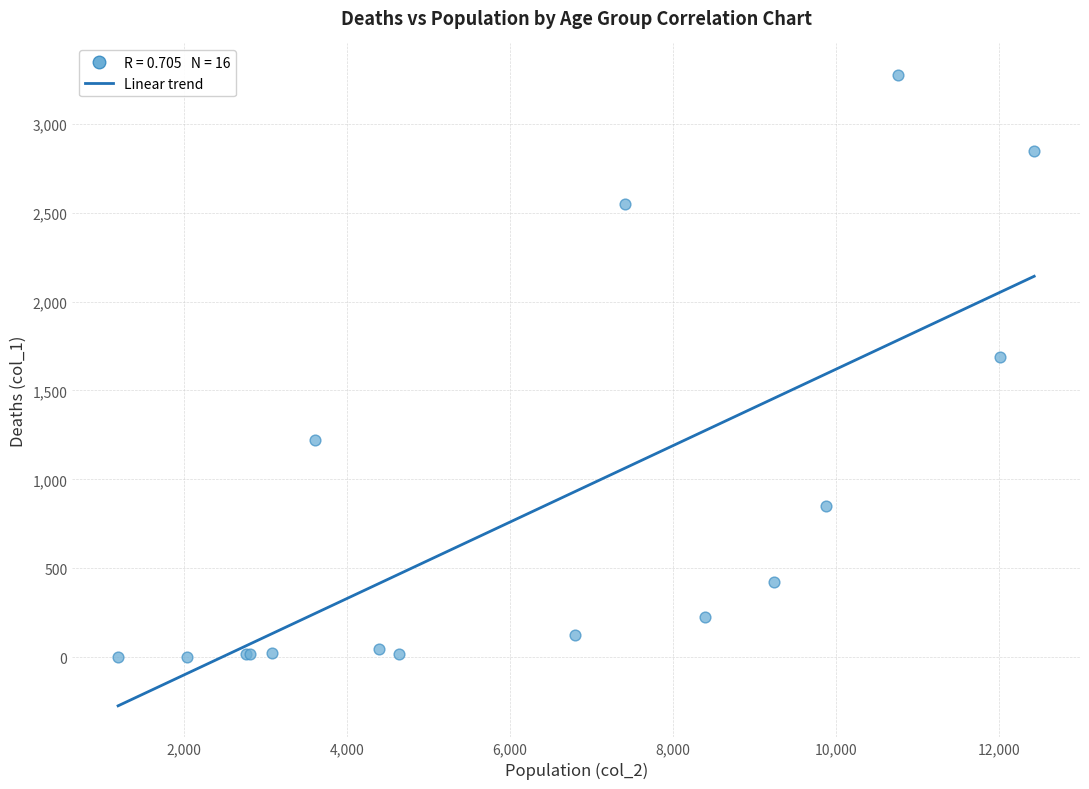

What Y value in the scatter plot is closest to 1638?

1690